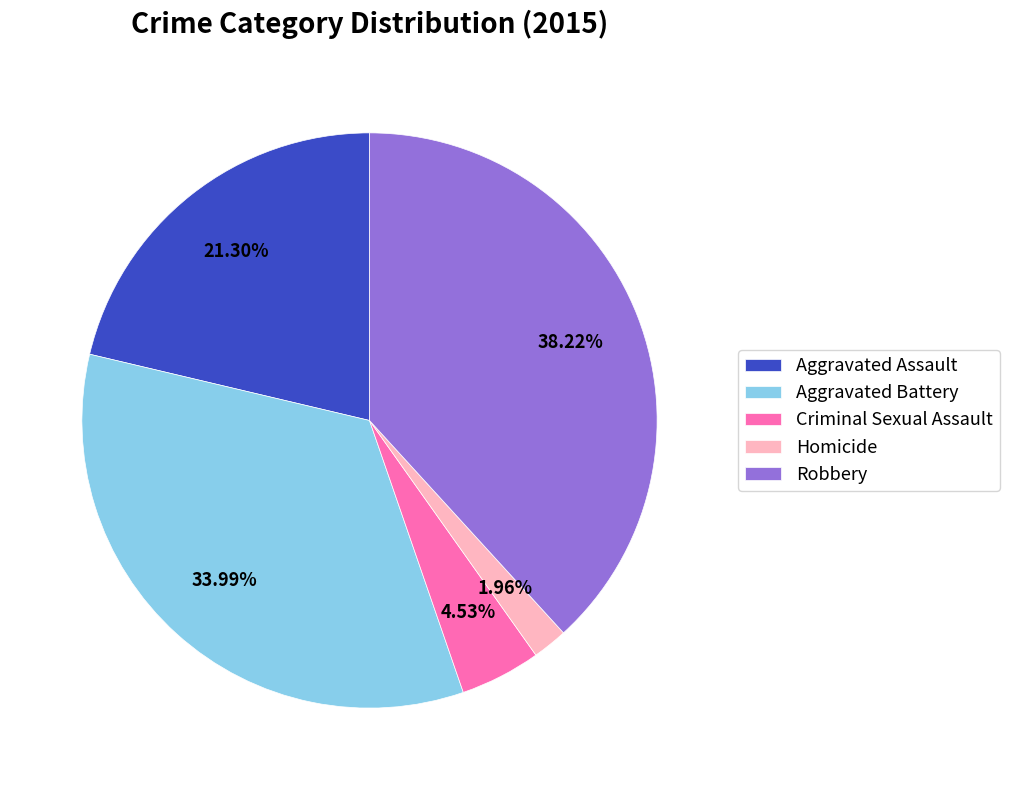

What is the smallest slice in the pie chart?

Homicide